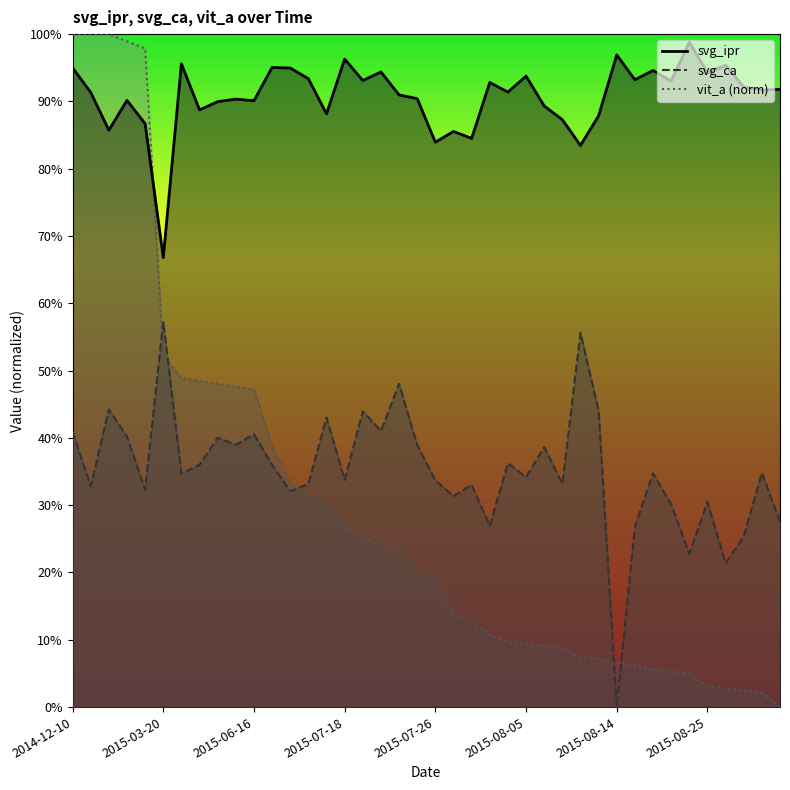

Which series ends up on top after the final intersection of svg_ca and vit_a?

svg_ca